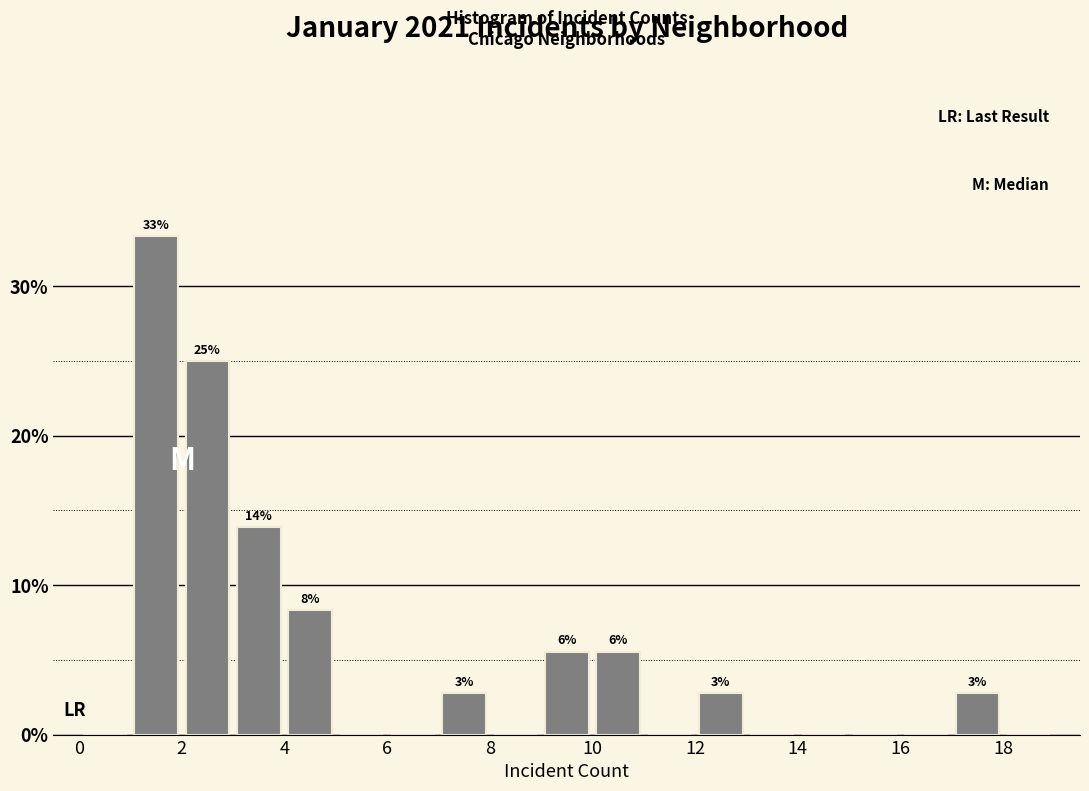

Which range on the x-axis has the tallest bar?

1 to 2